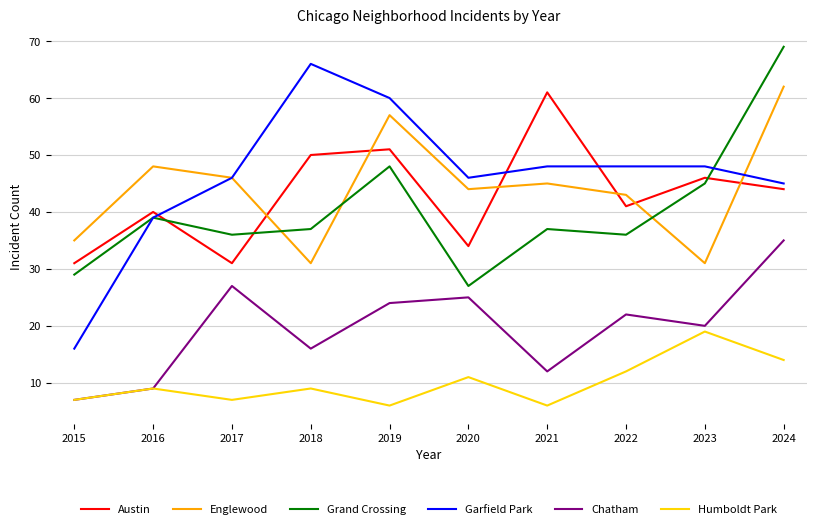

In Austin, how many points are higher than both neighbors (excluding endpoints)?

4